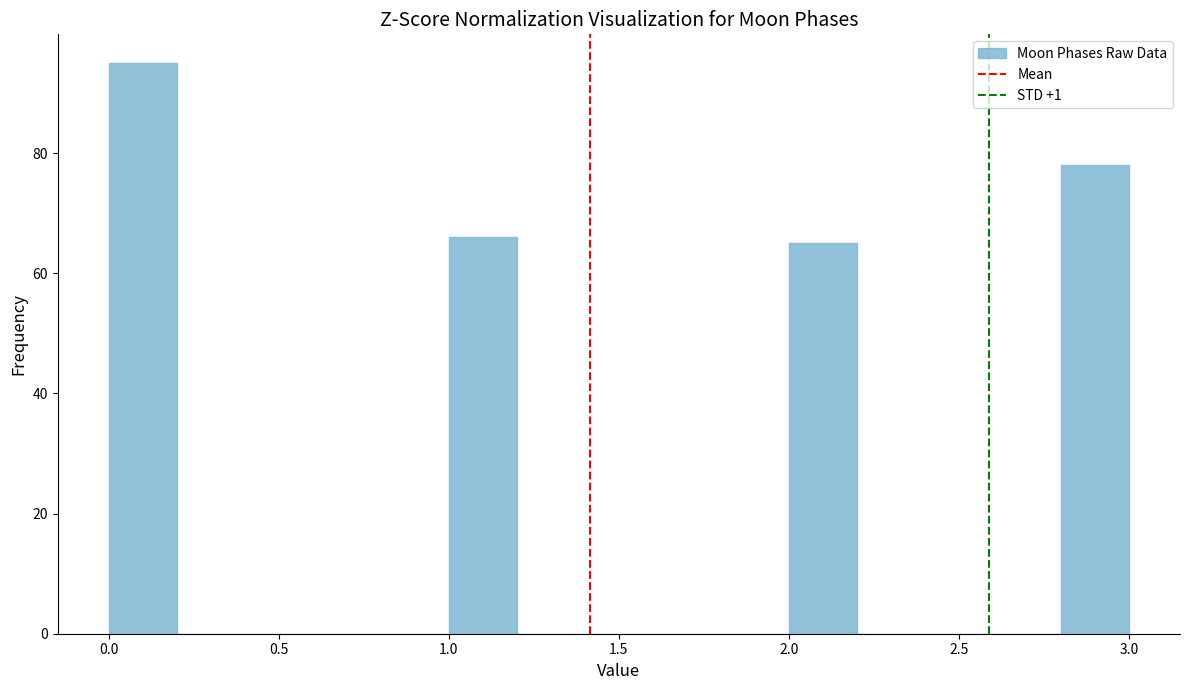

What is the height of the bar covering 2.8 to 3.0 on the x-axis? The values are not printed on the chart, so give them approximately, as read against the axis.

78